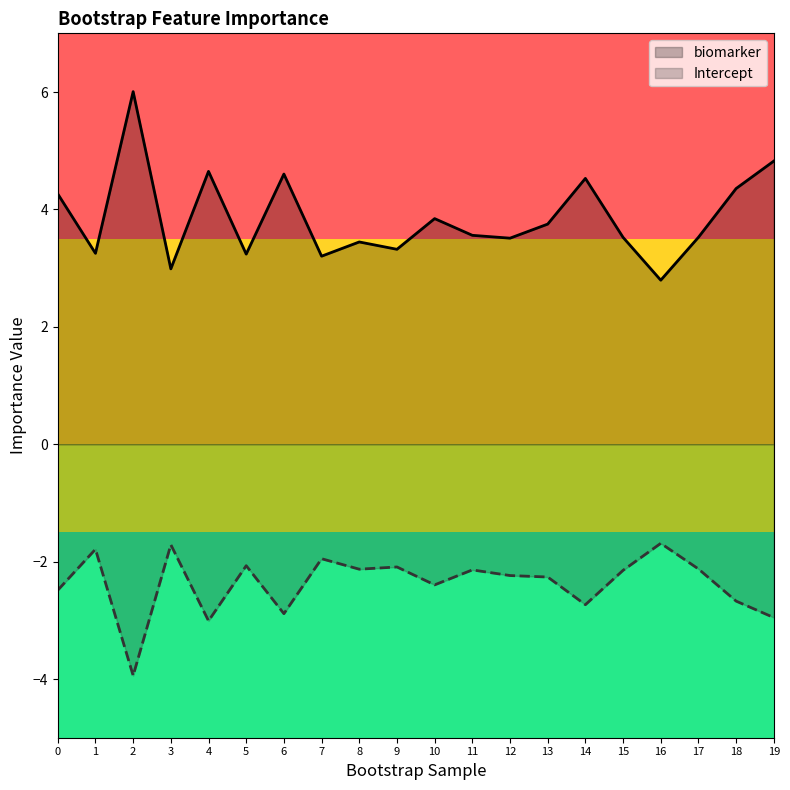

What are all the series names shown in the legend?

biomarker, Intercept